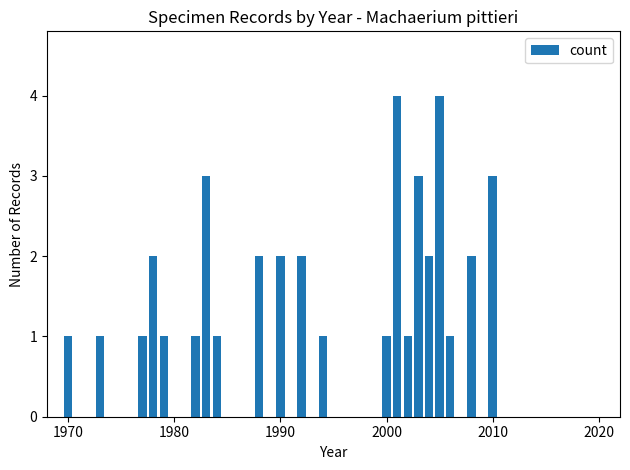

What is the maximum value shown in the chart?

4